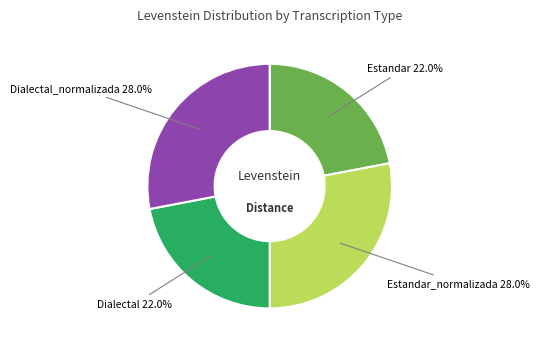

Is there a majority slice in this chart?

No